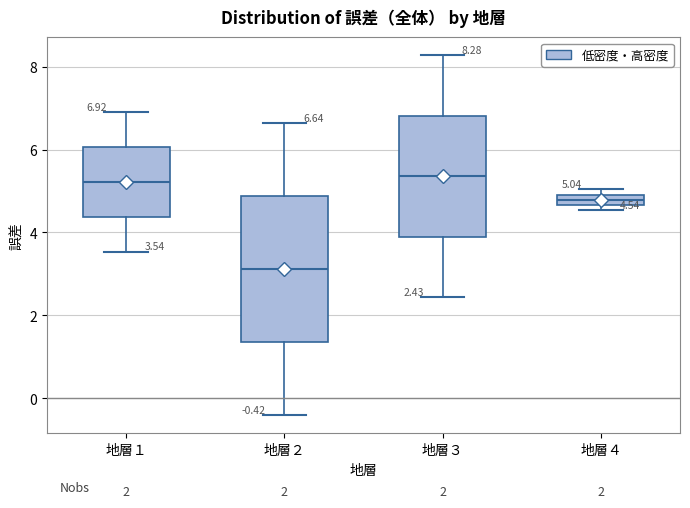

Which box is the tallest, from its lower edge to its upper edge?

地層２